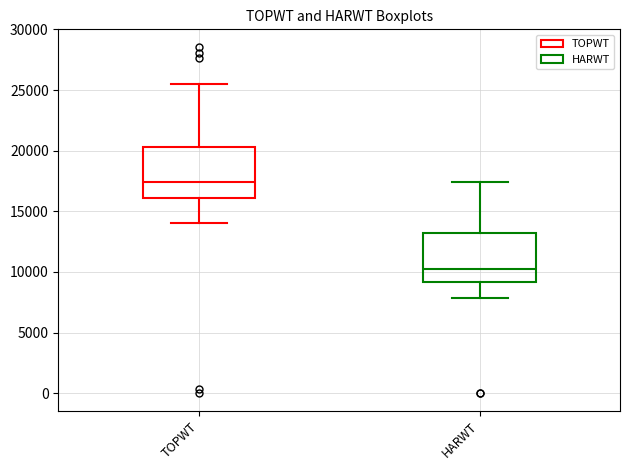

Reading left to right, transcribe this box plot: for each box, give where its median line is, the range the box spans, and where its two whiskers end, as read against the y-axis. The values are not printed on the chart, so give them approximately, as read against the axis.

TOPWT: median 17500, box 16000 to 20500, whiskers 14000 to 25500
HARWT: median 10500, box 9000 to 13000, whiskers 8000 to 17500